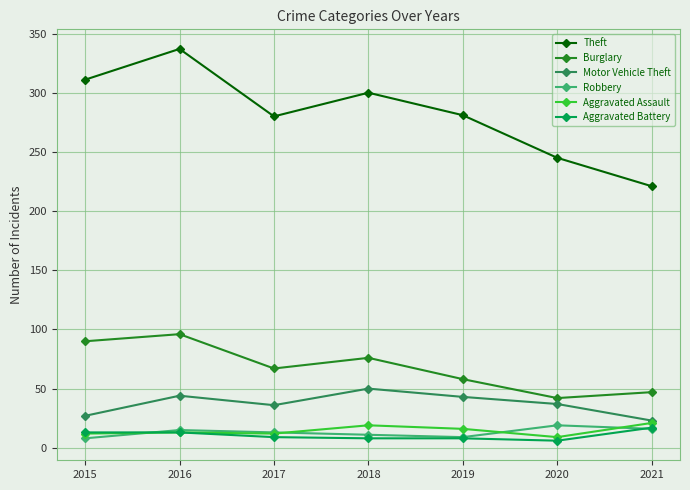

What is the difference between the highest and lowest values at 2019?

273